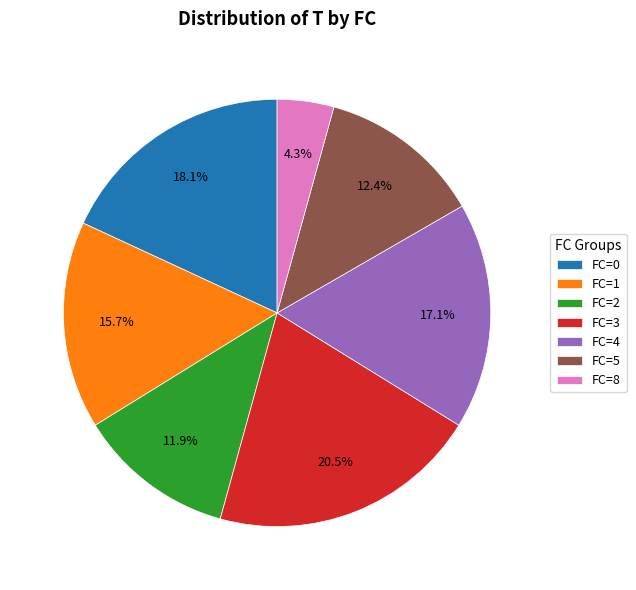

Combined, what portion of the pie is FC=1 and FC=0?

33.8%